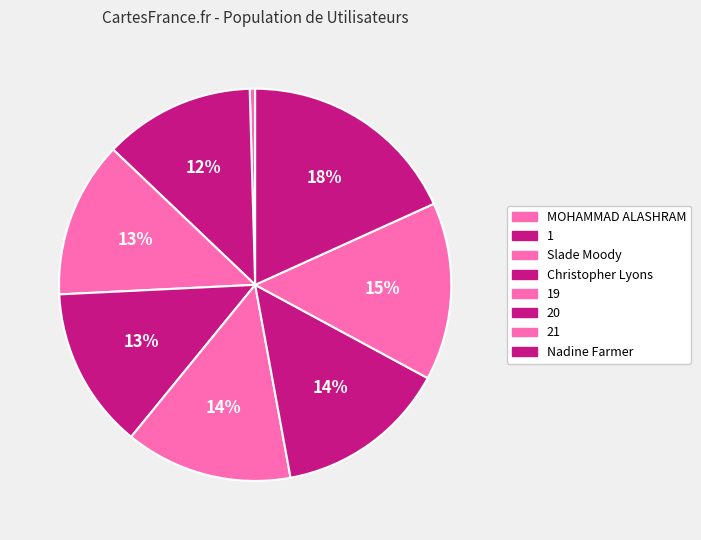

To the nearest percent, what is the difference between the largest and smallest slice percentages?

18%